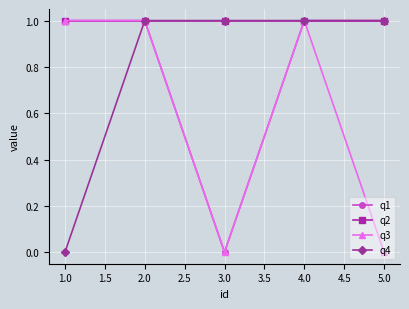

The q3 series shows 1 at 1.0. True or false?

True